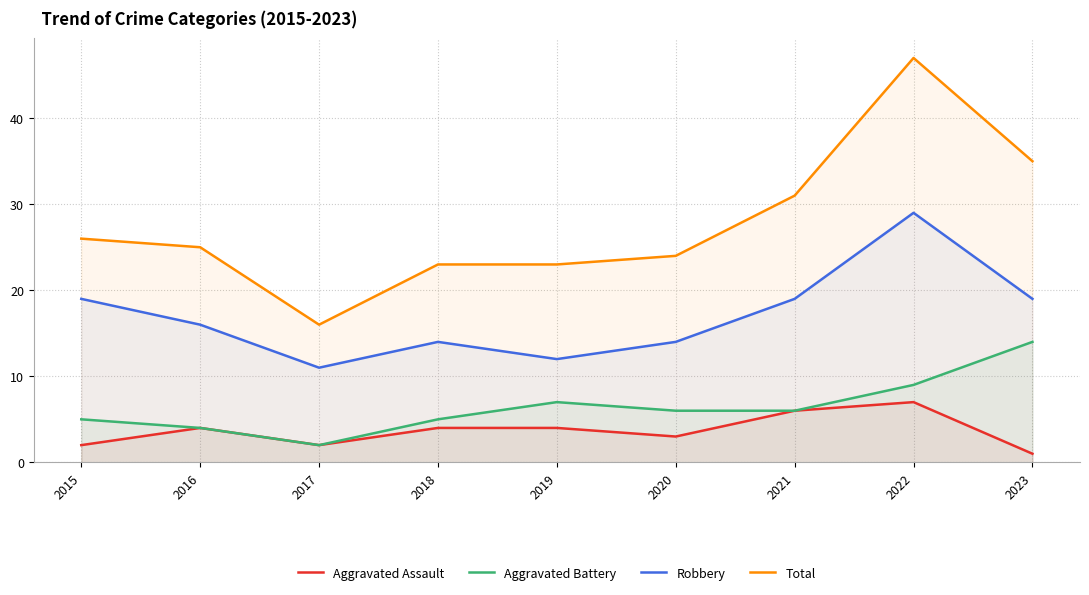

True or false: Aggravated Assault and Aggravated Battery cross at least once.

False